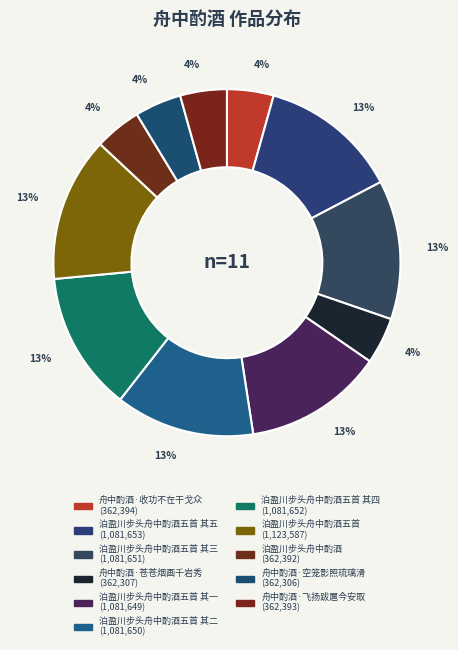

Count the number of slices in the pie.

11